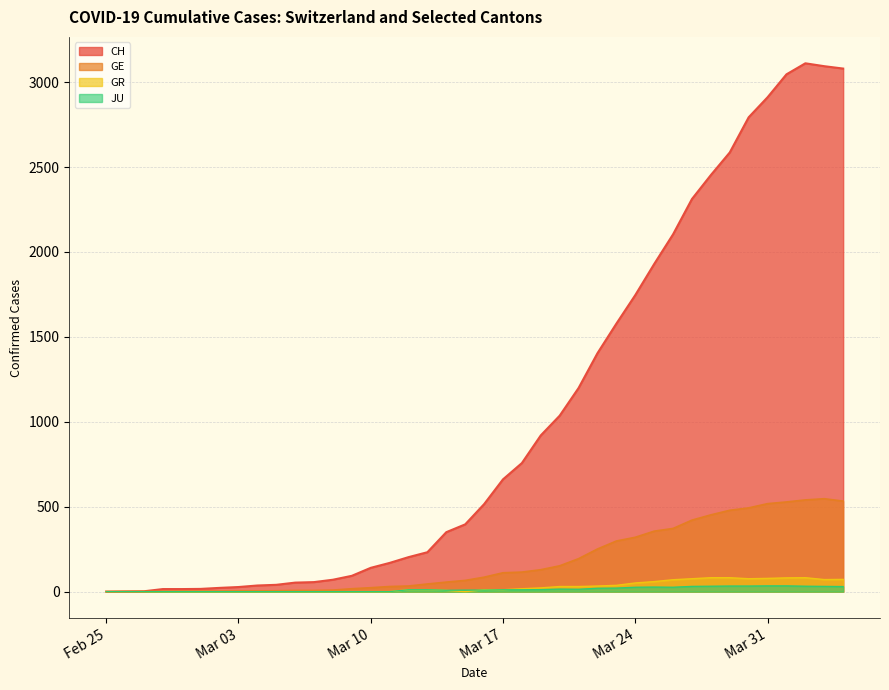

How many categories are shown in the chart?

40